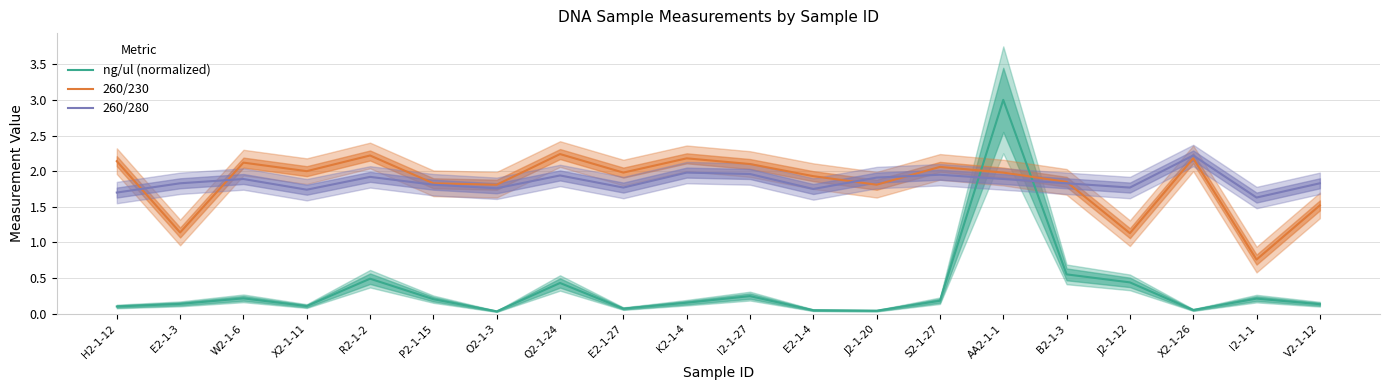

Reading left to right, extract all data points from this chart.

ng/ul (normalized): 0.1	0.1	0.2	0.1	0.5	0.2	0.0	0.4	0.1	0.2	0.2	0.0	0.0	0.2	3.0	0.6	0.4	0.1	0.2	0.1
260/230: 2.1	1.1	2.1	2.0	2.2	1.8	1.8	2.2	2.0	2.2	2.1	1.9	1.8	2.1	2.0	1.9	1.1	2.2	0.8	1.5
260/280: 1.7	1.8	1.9	1.7	1.9	1.8	1.8	1.9	1.8	2.0	2.0	1.8	1.9	1.9	1.9	1.8	1.8	2.2	1.6	1.8